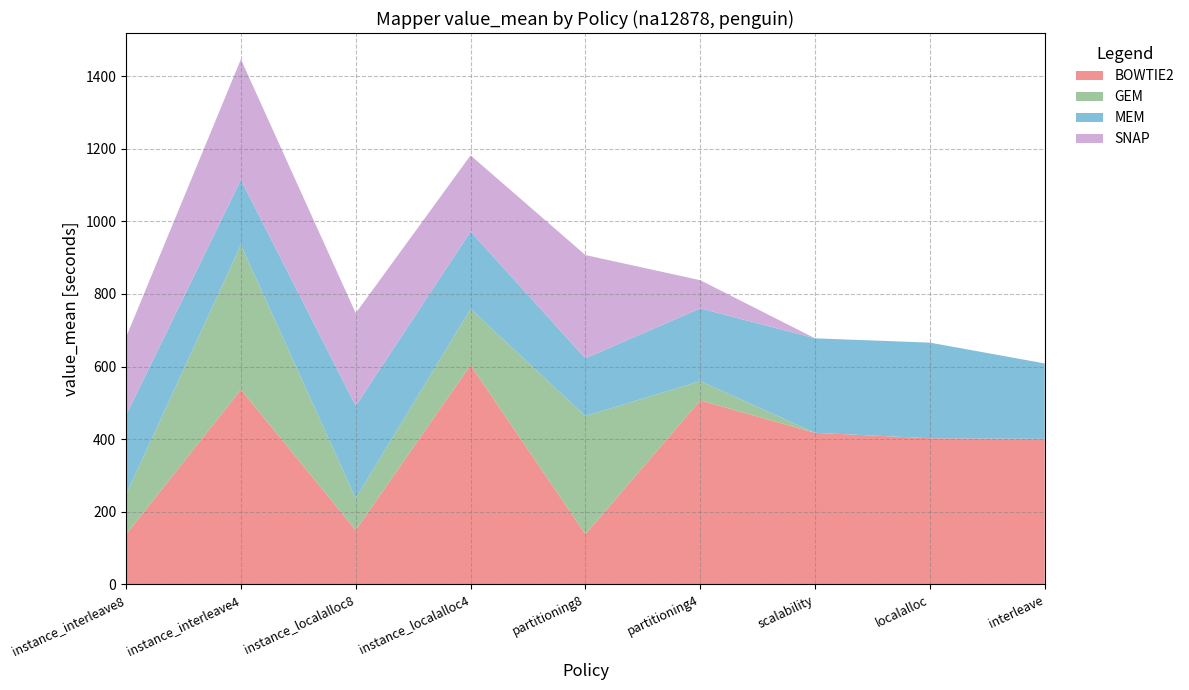

Reading left to right, what are all the values shown in this chart?

BOWTIE2: instance_interleave8=137.7	instance_interleave4=536.6	instance_localalloc8=149.6	instance_localalloc4=604.1	partitioning8=138.3	partitioning4=506.8	scalability=417.5	localalloc=402.5	interleave=400.8
GEM: instance_interleave8=110.0	instance_interleave4=398.6	instance_localalloc8=87.4	instance_localalloc4=154.7	partitioning8=325.4	partitioning4=53.0	scalability=0.0	localalloc=0.0	interleave=0.0
MEM: instance_interleave8=218.2	instance_interleave4=179.0	instance_localalloc8=254.5	instance_localalloc4=212.9	partitioning8=158.9	partitioning4=200.3	scalability=260.2	localalloc=263.4	interleave=207.8
SNAP: instance_interleave8=214.9	instance_interleave4=332.1	instance_localalloc8=255.4	instance_localalloc4=210.0	partitioning8=284.4	partitioning4=77.6	scalability=0.0	localalloc=0.0	interleave=0.0